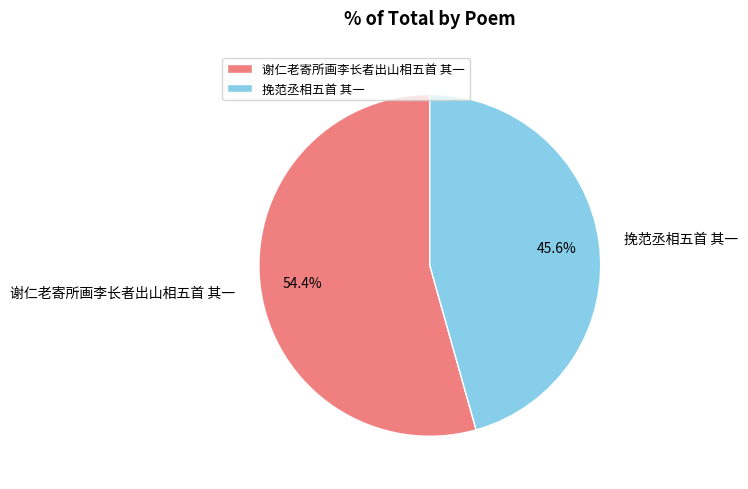

What is the ratio of the value at 谢仁老寄所画李长者出山相五首 其一 to the value at 挽范丞相五首 其一?

1.2